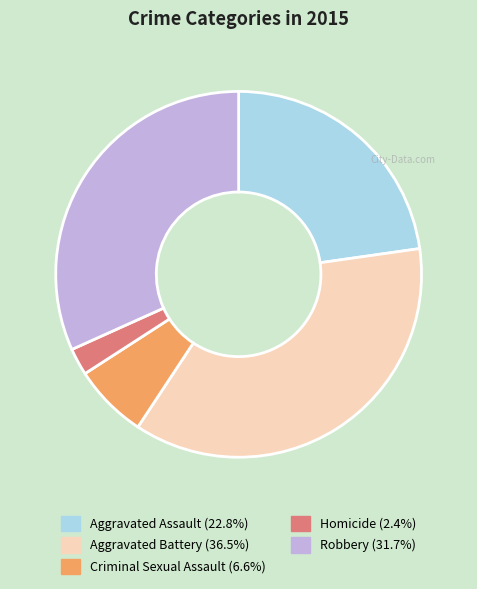

Is it true that Robbery is 32% of the pie?

True